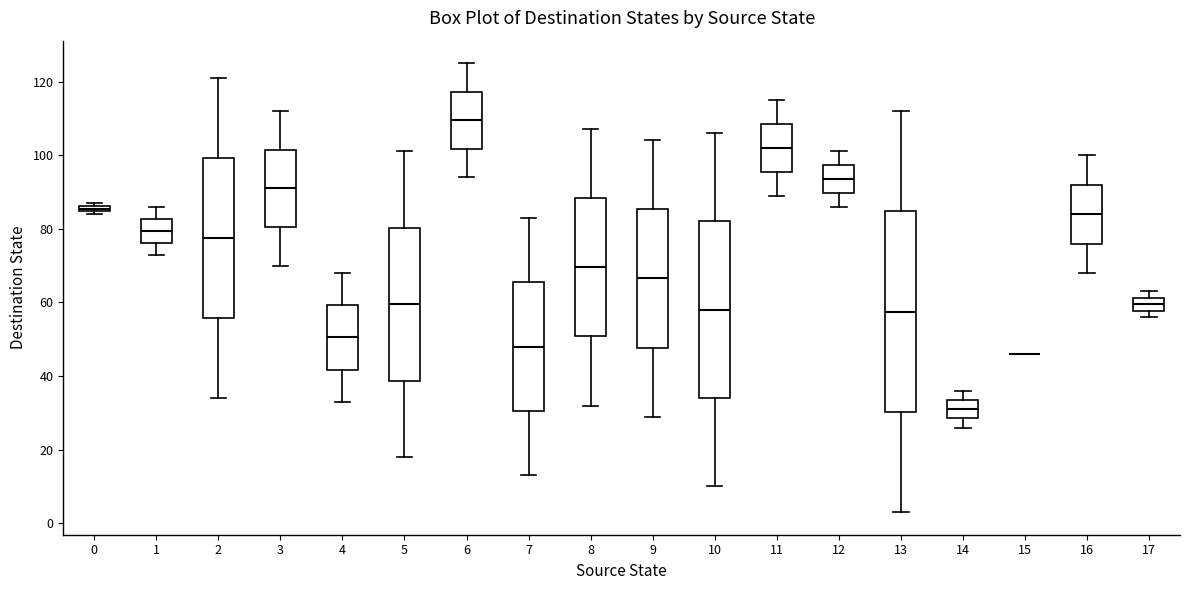

Where does the lower whisker of the box at x = 1 end on the y-axis? The values are not printed on the chart, so give them approximately, as read against the axis.

74